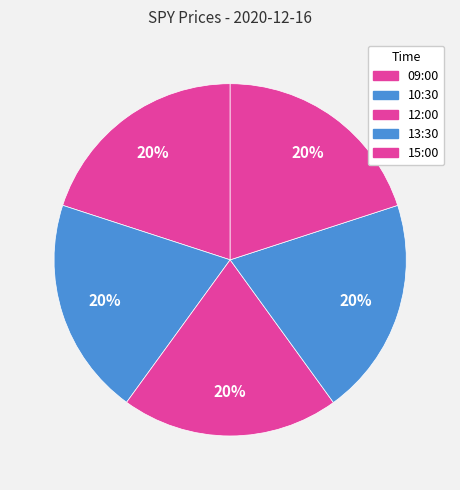

Count the number of slices in the pie.

5